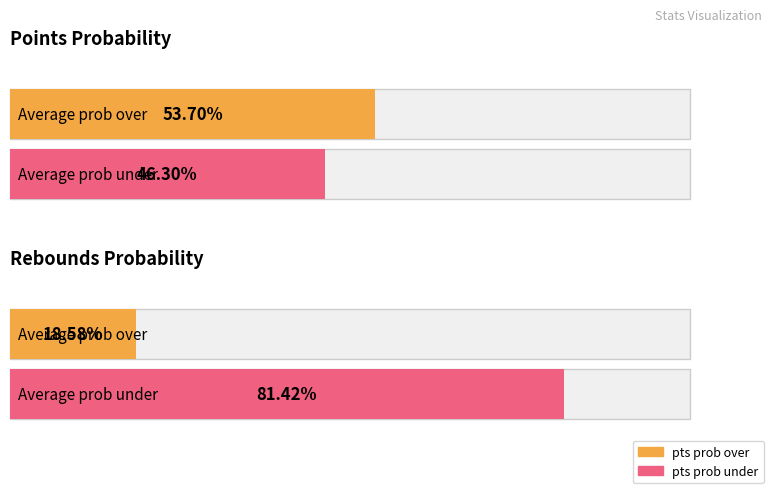

What position from the left is reb prob under avg?

4